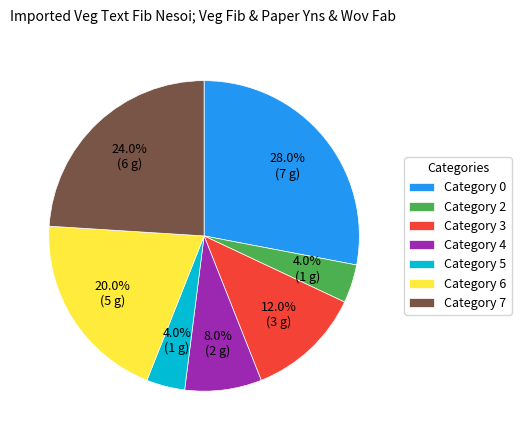

Is there any slice that represents more than half of the pie?

No